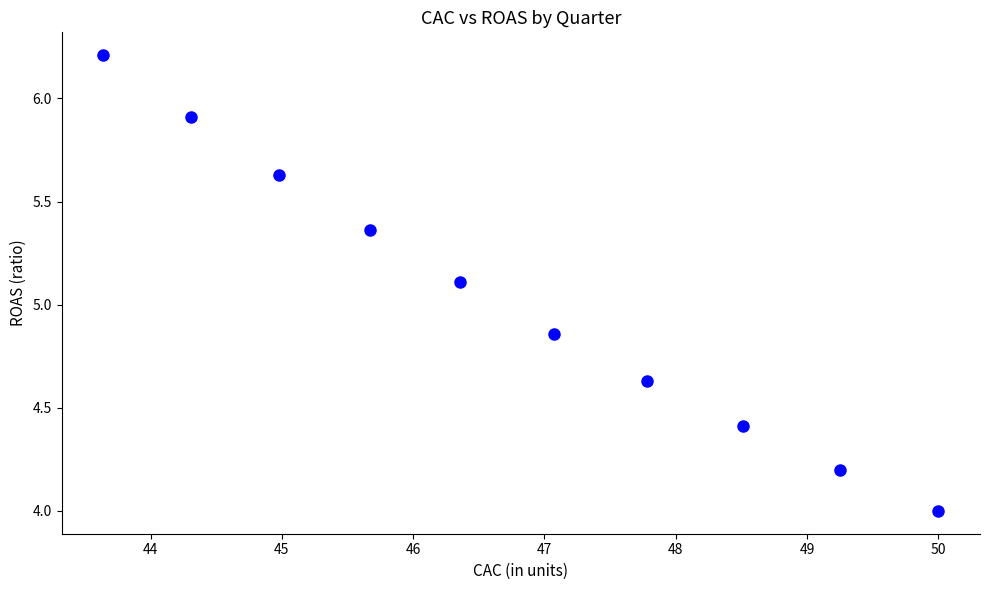

What Y value in the scatter plot is closest to 5?

5.1